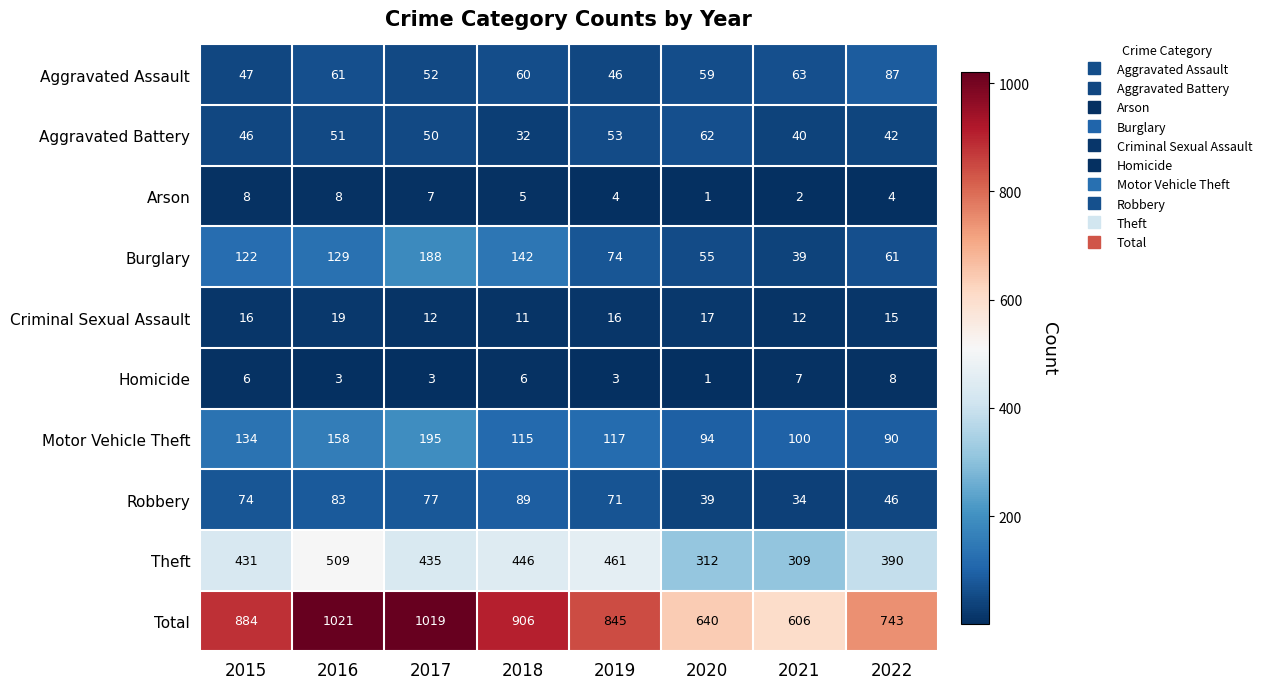

Rank the categories by Aggravated Battery value from highest to lowest.

2020, 2019, 2016, 2017, 2015, 2022, 2021, 2018